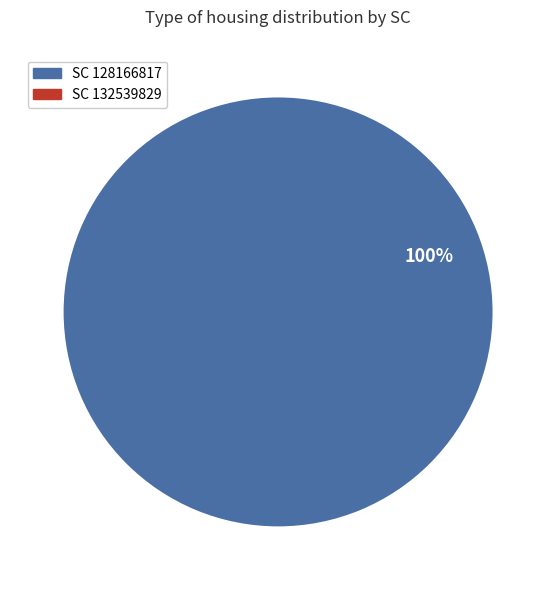

What percentage is the 128166817 slice, to the nearest percent?

100%